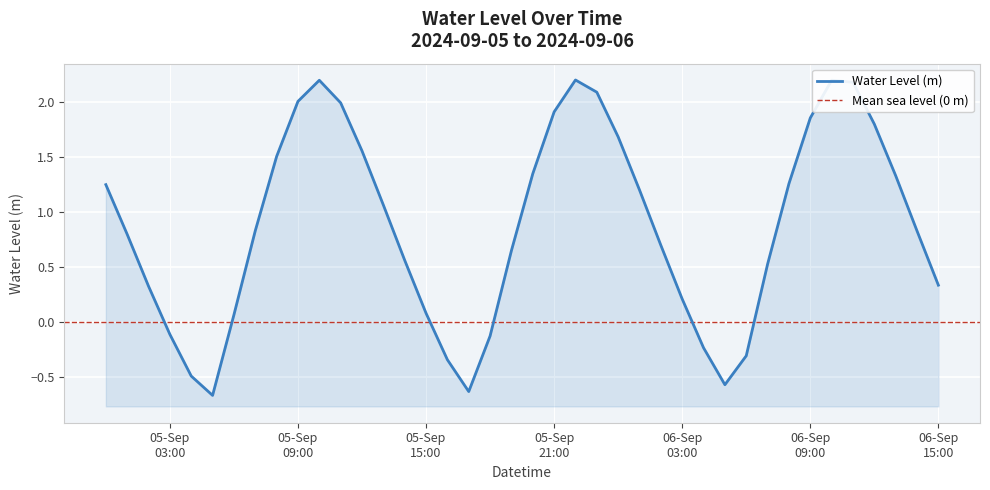

What is the label of the 38th point from the left?

2024-09-06 13:00:00